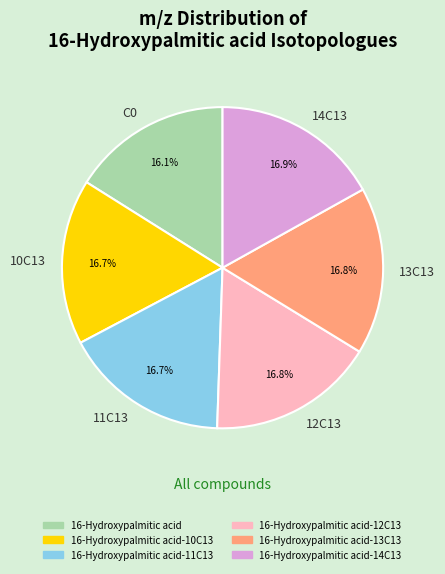

Which has a higher value, 10C13 or C0?

10C13